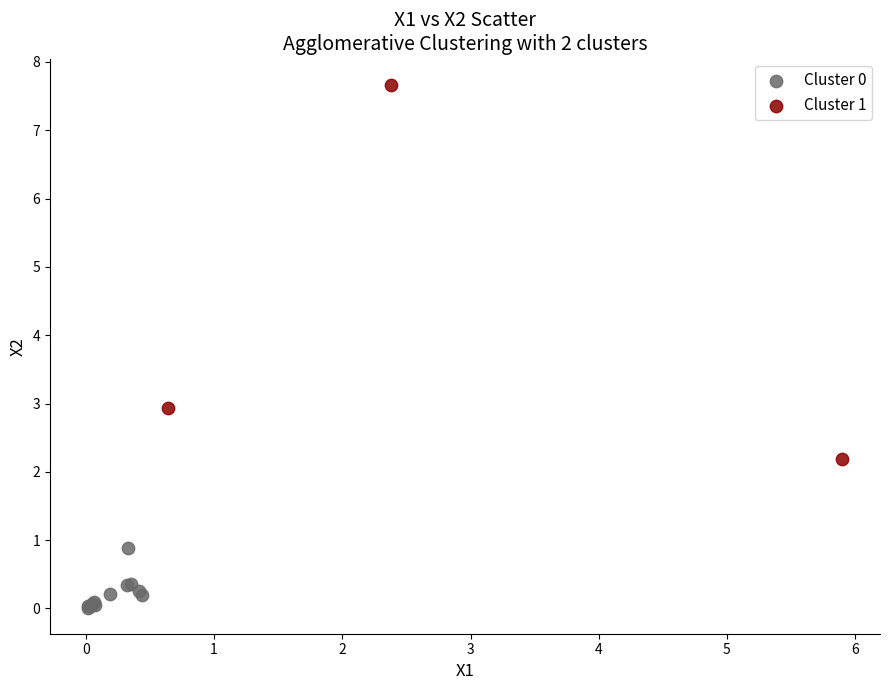

Which series has the widest spread of Y values?

Cluster 1